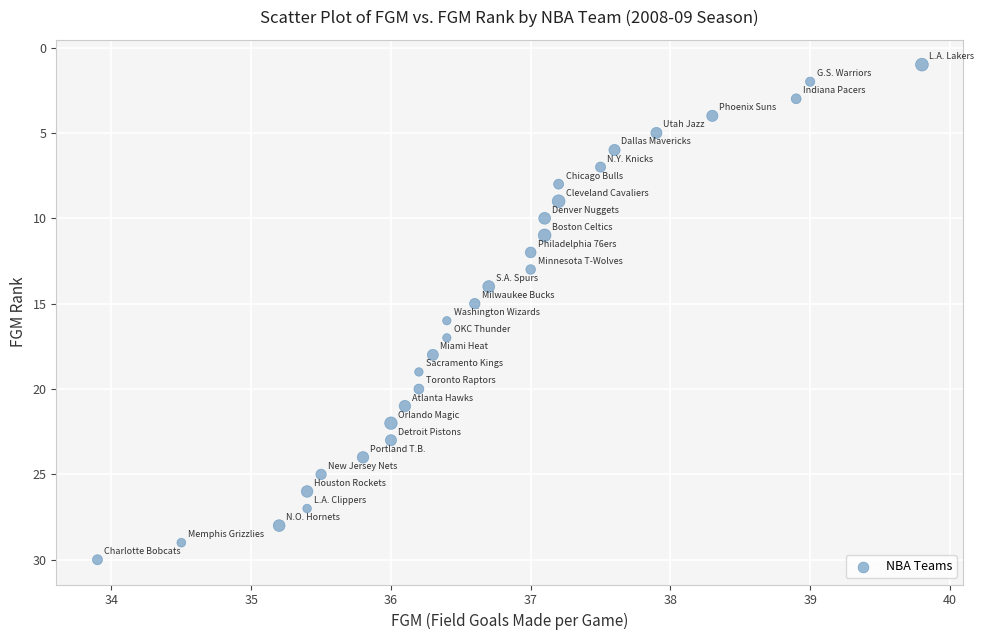

What is the range of Y values (max minus min)?

29